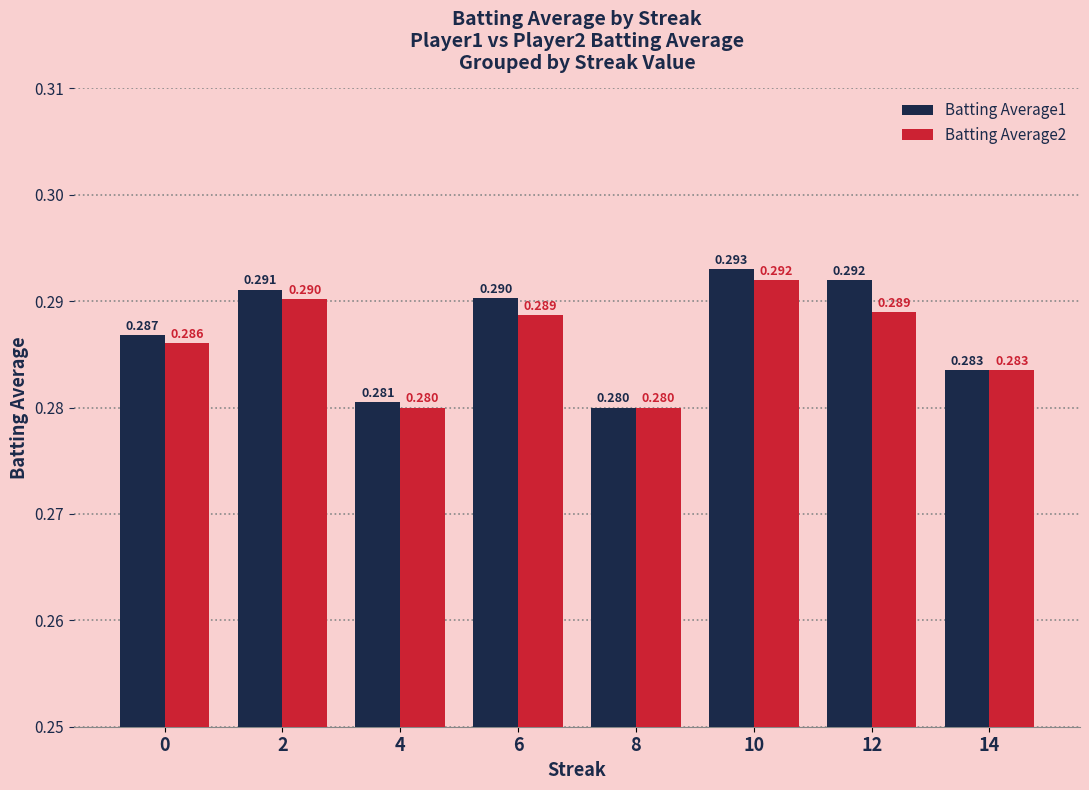

What is the sum of all Batting Average1 values?

2.3